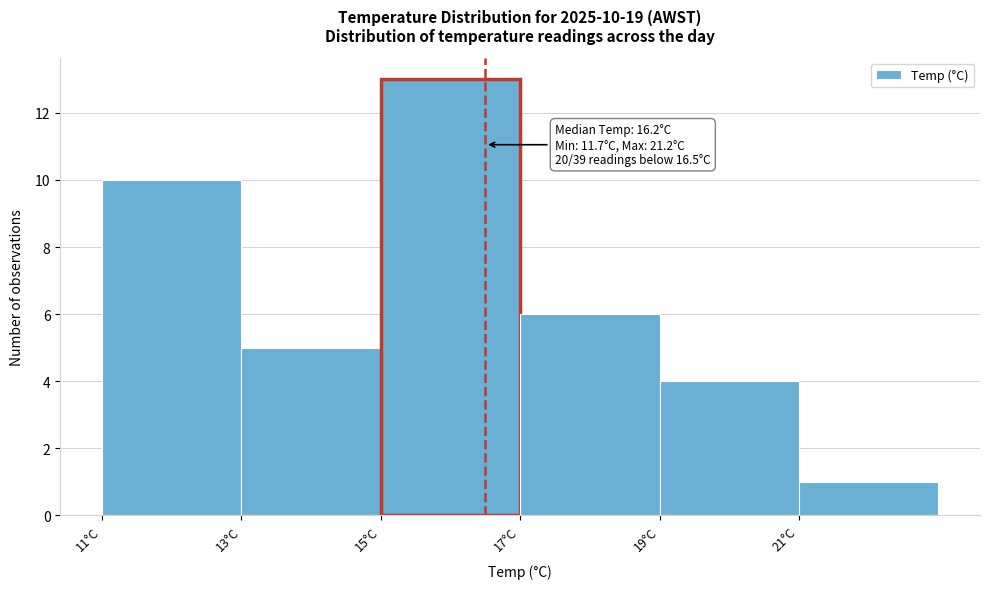

Which range on the x-axis has the tallest bar?

15 to 17